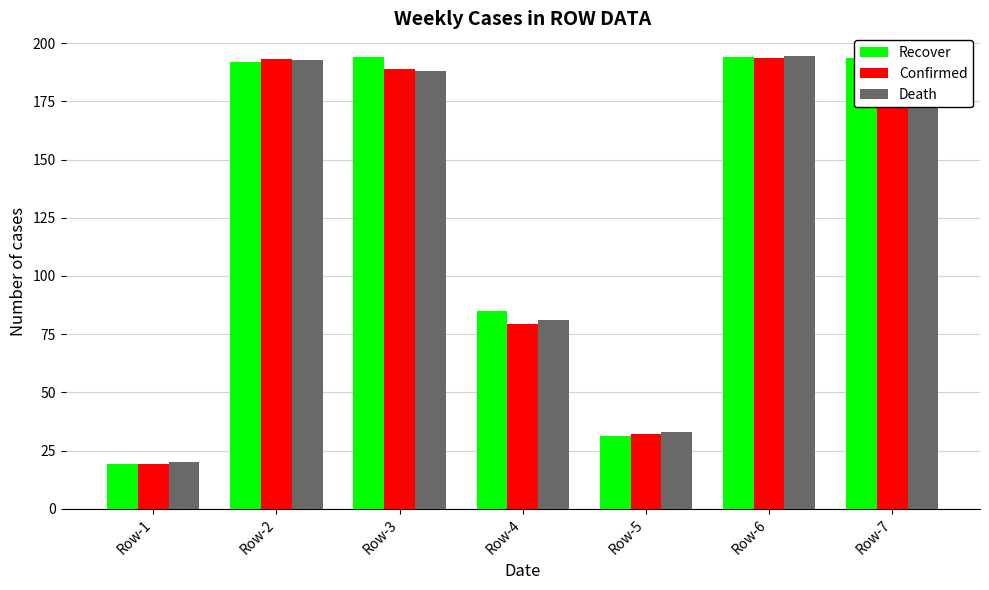

Is the value of Death at Row-4 greater than the value of Recover at Row-6?

No